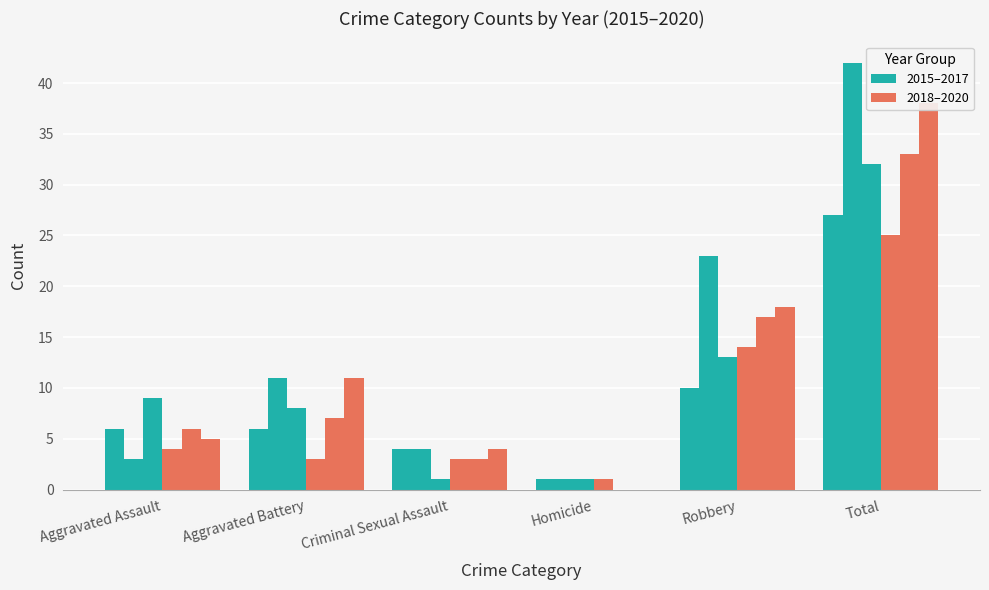

Reading right to left, transcribe all the data shown in this chart.

2015: 27	10	1	4	6	6
2016: 42	23	1	4	11	3
2017: 32	13	1	1	8	9
2018: 25	14	1	3	3	4
2019: 33	17	0	3	7	6
2020: 38	18	0	4	11	5